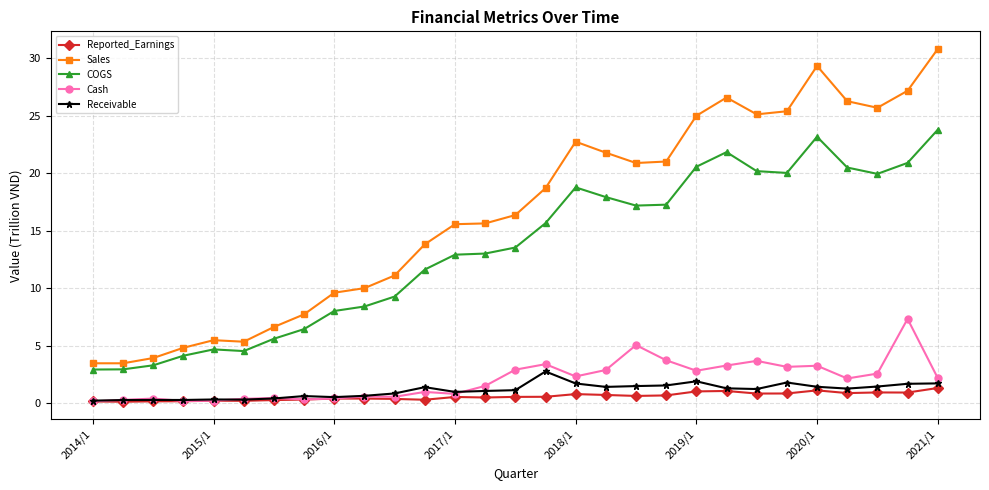

What is the difference between the maximum and minimum values in the Sales series?

27.3